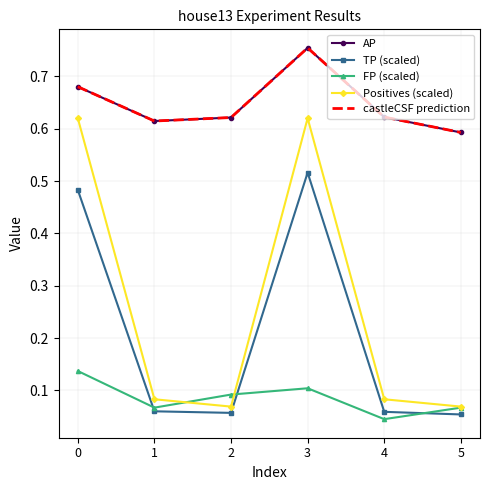

What is the total value across all series at 5?

1.4